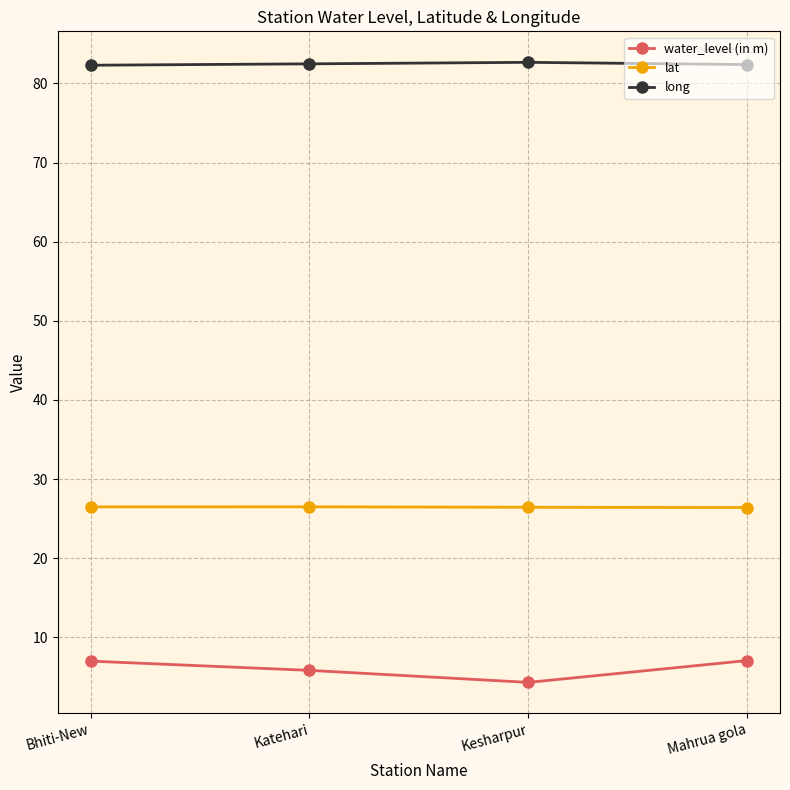

Rank the series at Mahrua gola from highest to lowest value.

long, lat, water_level (in m)